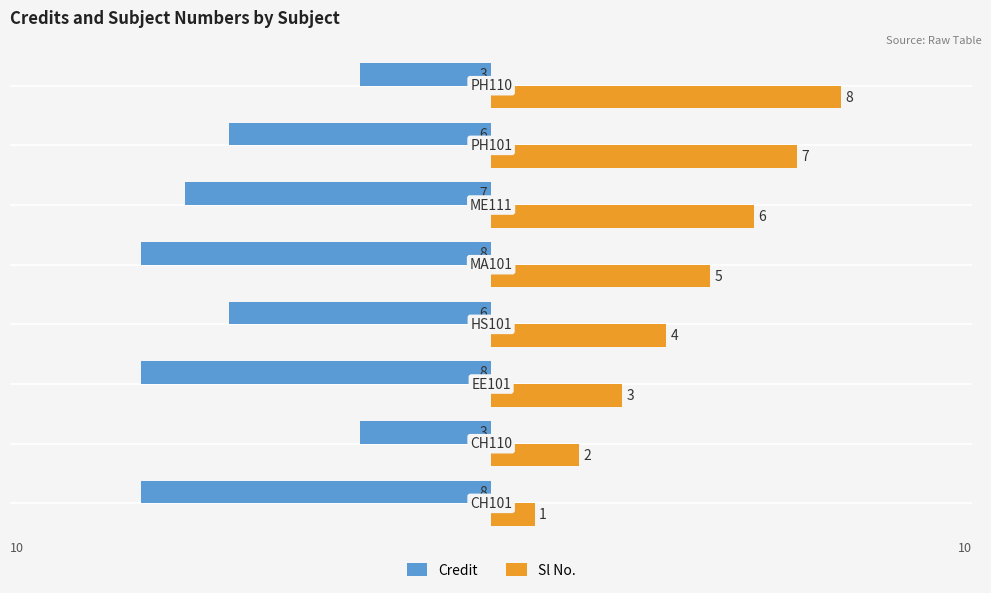

List the series in order of their overall mean, highest first.

Sl No., Credit